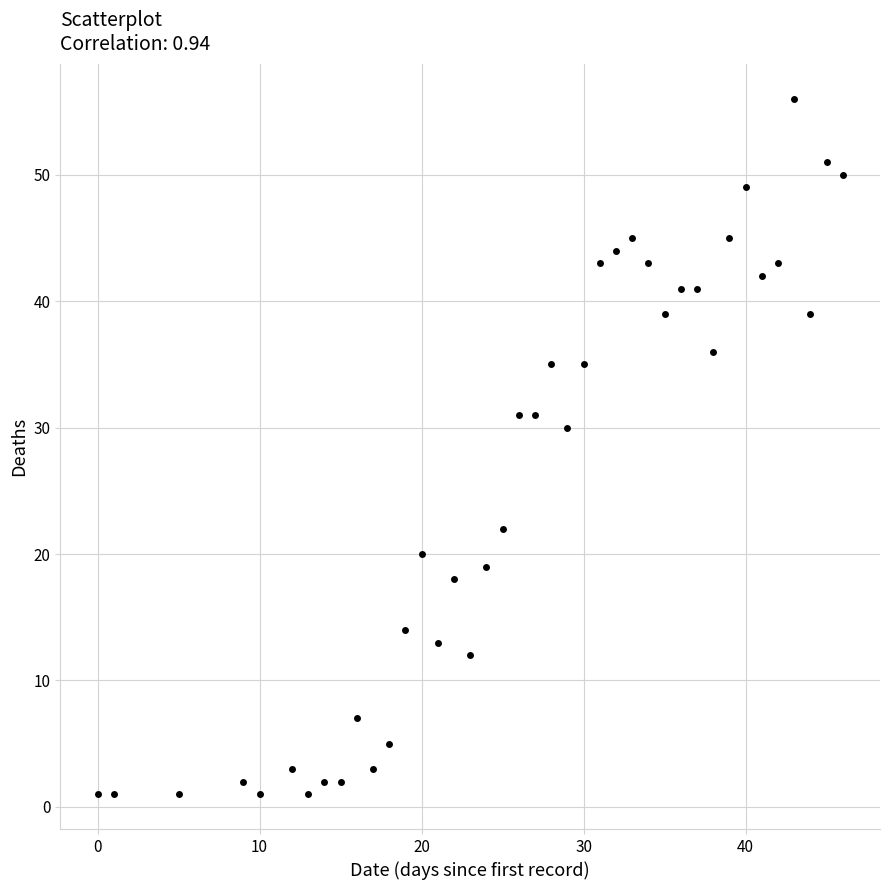

What is the range of X values (max minus min)?

46